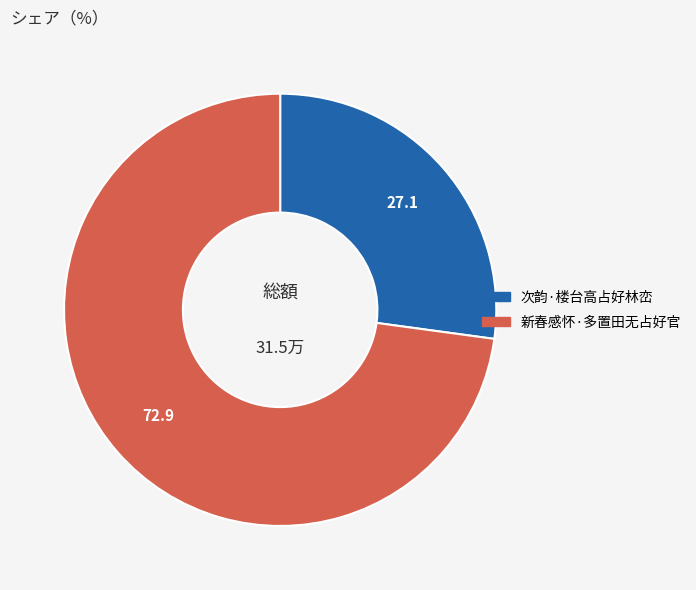

What is the majority slice?

新春感怀·多置田无占好官